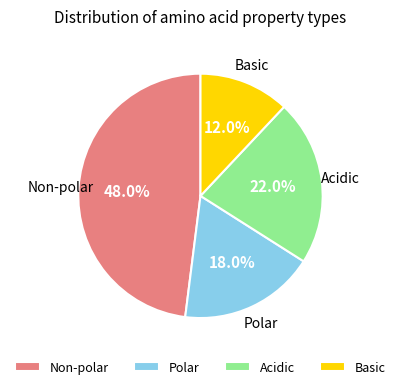

Is Basic the majority of the pie?

No